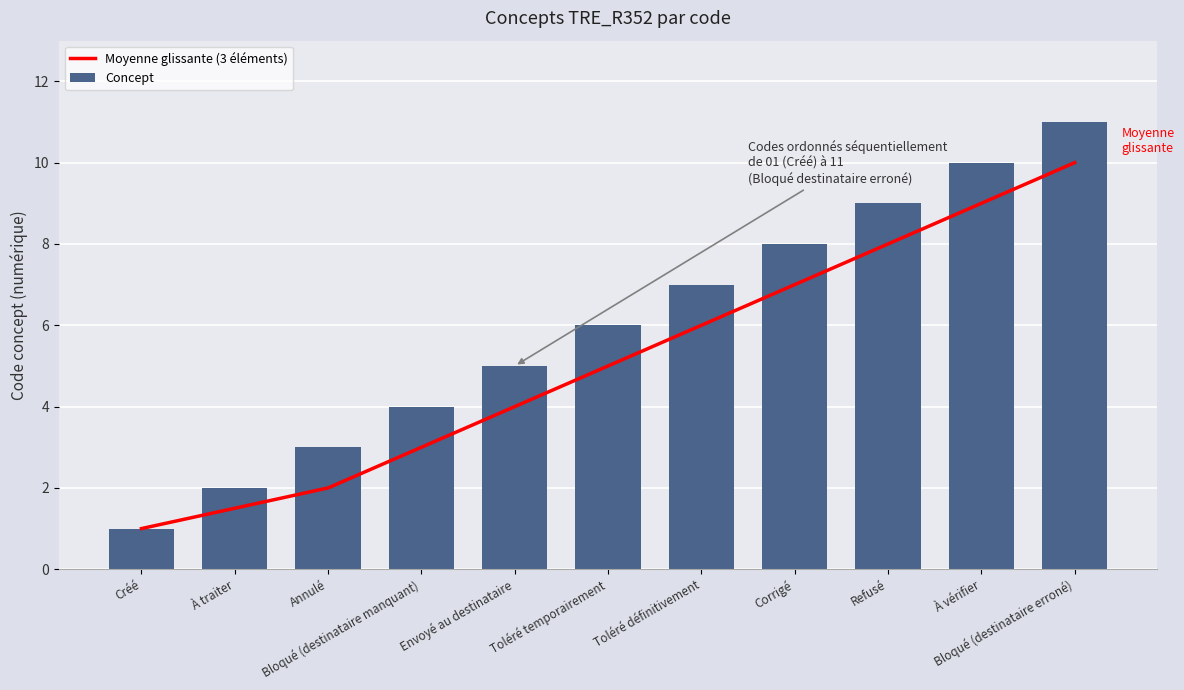

What is the difference between the second highest and second lowest values in the Concept series?

8